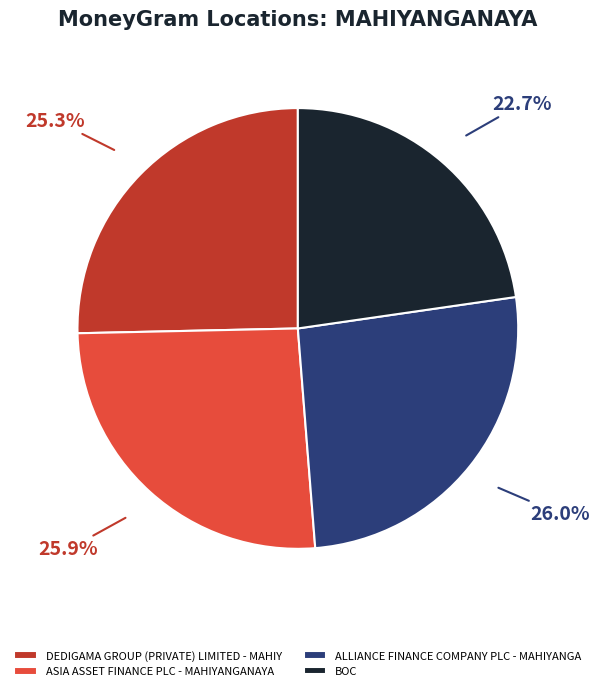

How many slices are in this pie chart?

4